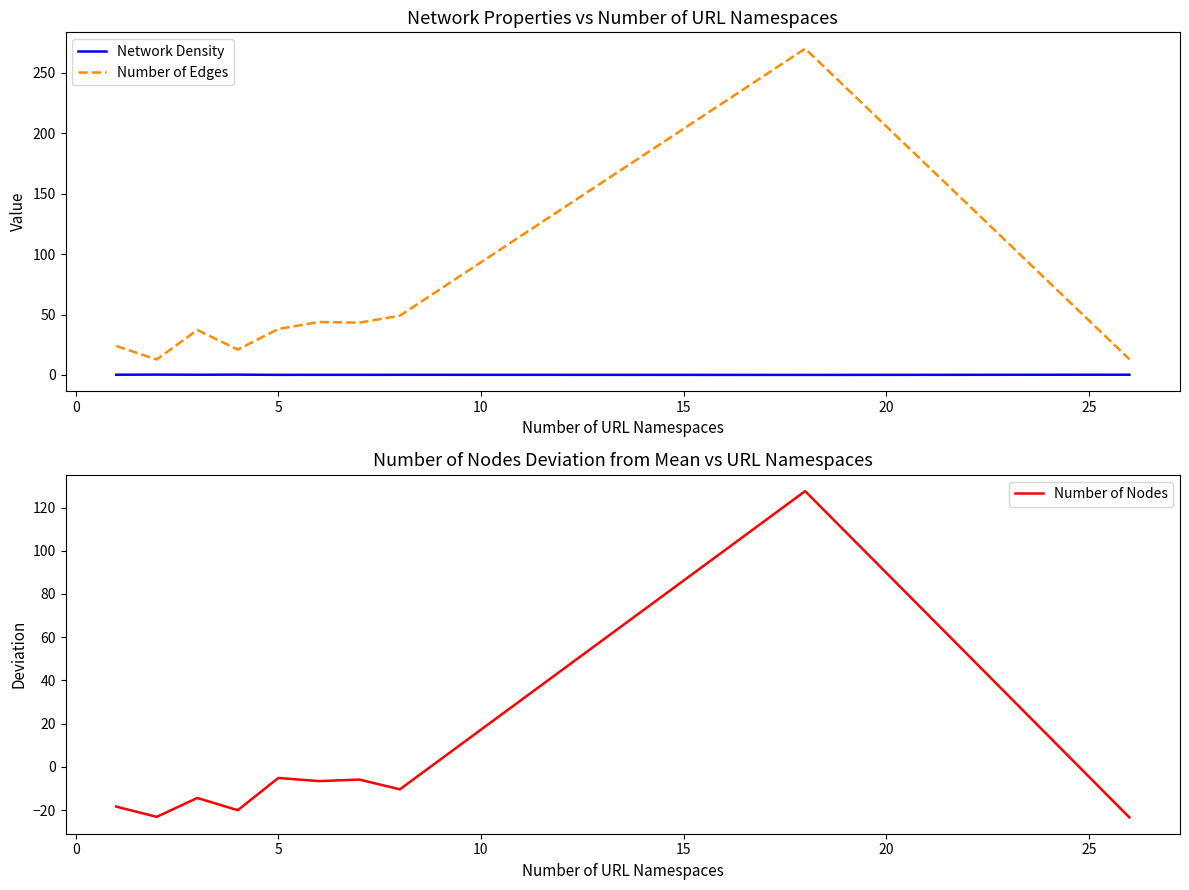

How many lines are shown in the chart?

3